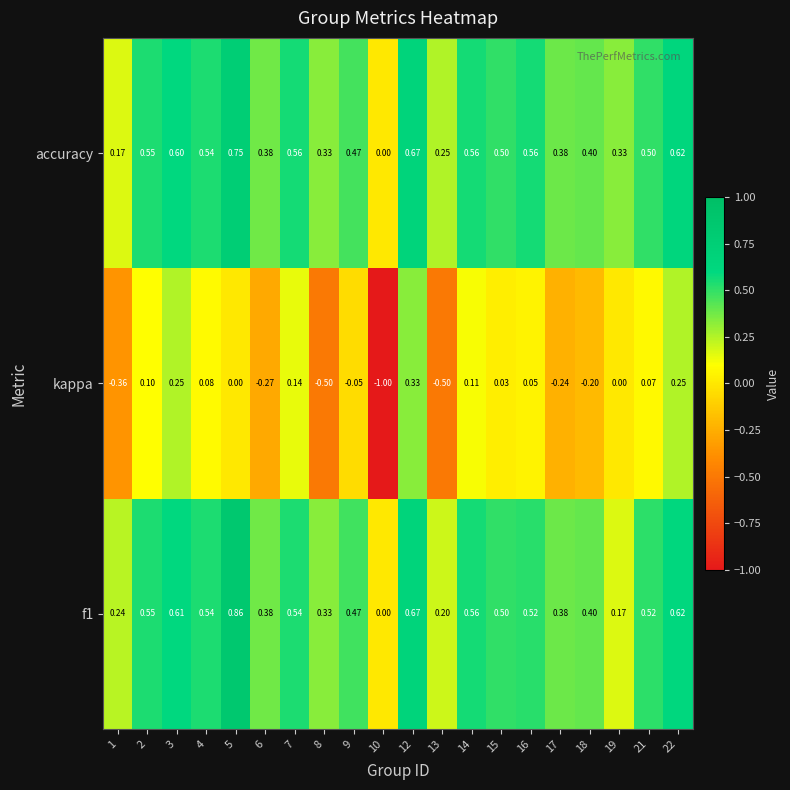

Which series has the widest spread of values?

kappa